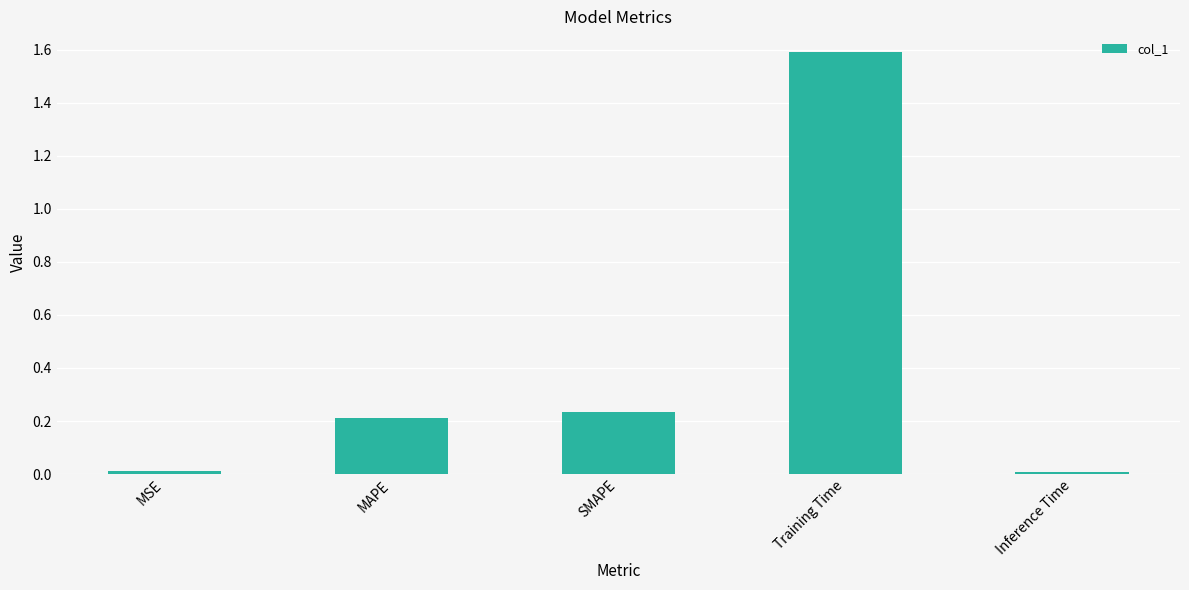

Which label corresponds to the largest value in the chart?

Training Time